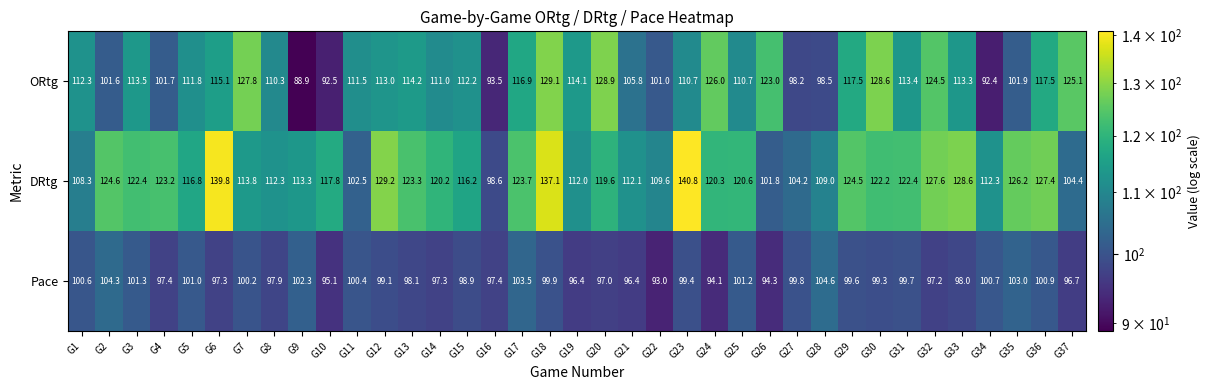

What is the lowest value of the ORtg series?

88.9